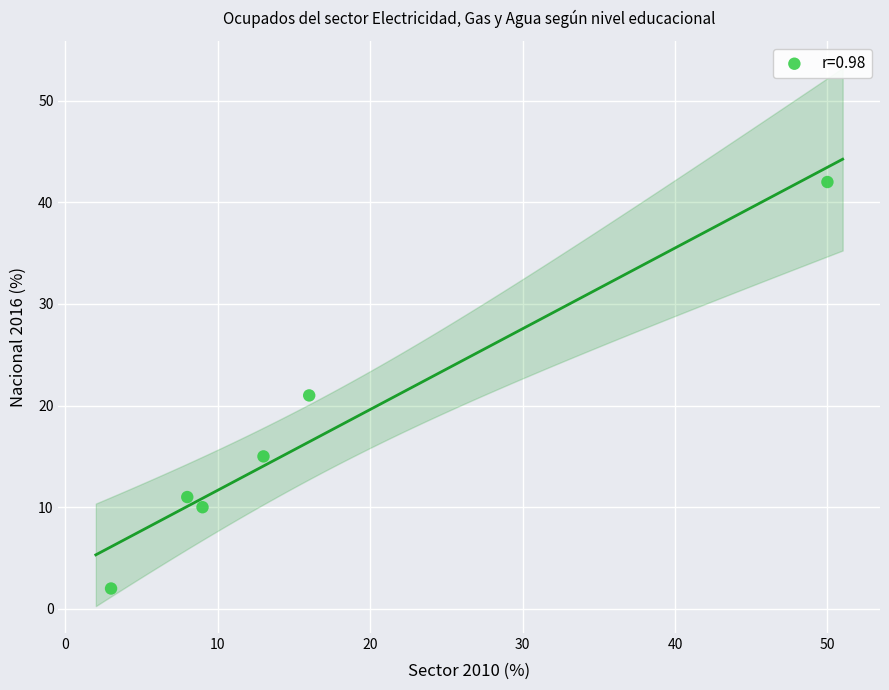

What is the average X value?

16